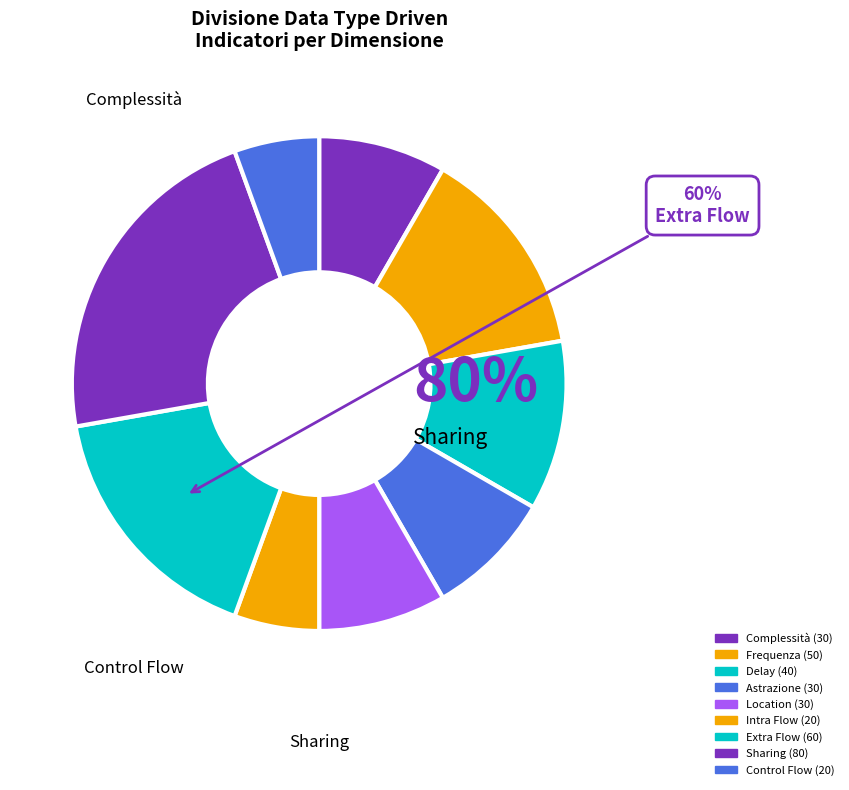

What is the total percentage of Control Flow and Delay?

16.7%